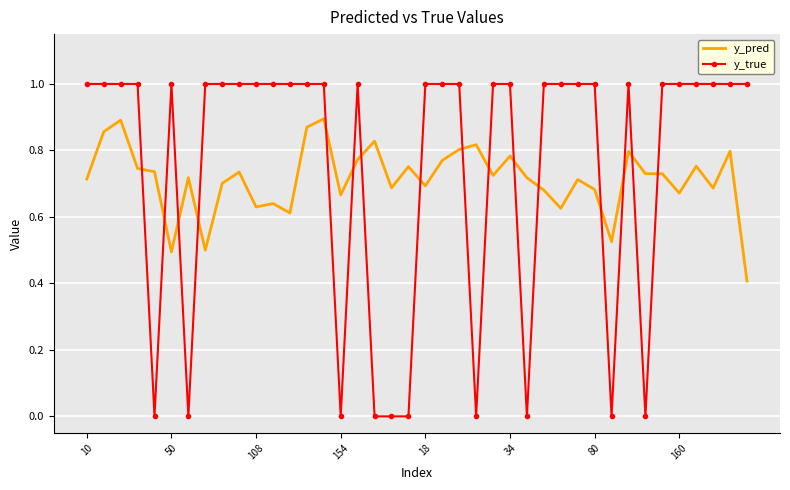

What are all the series names shown in the legend?

y_pred, y_true